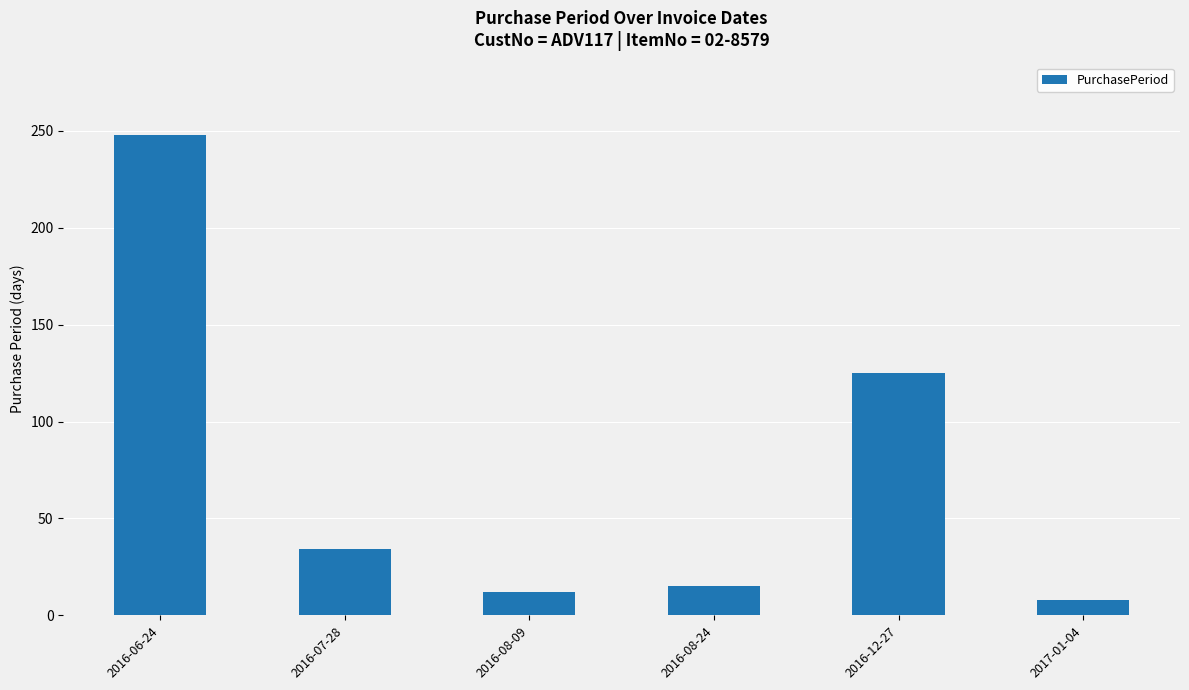

What is the sum of the values at 2016-06-24 and 2016-08-24?

263